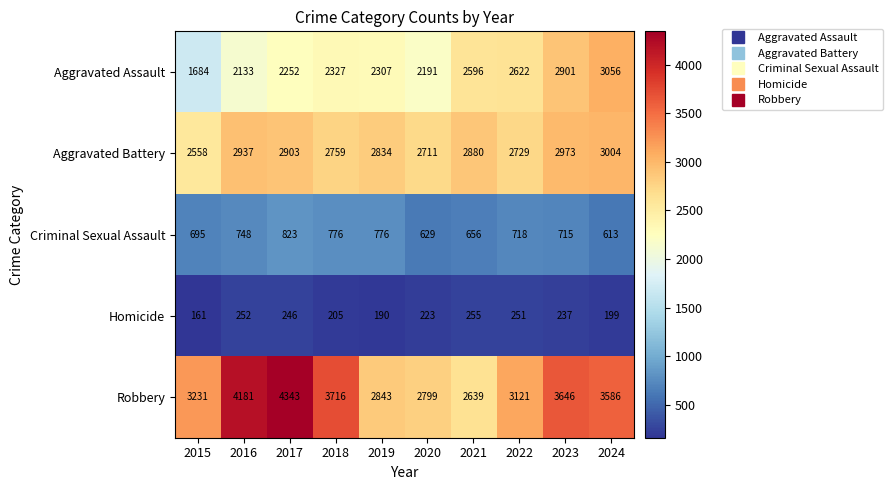

Is the value of Aggravated Battery at 2022 greater than the value of Aggravated Assault at 2016?

Yes